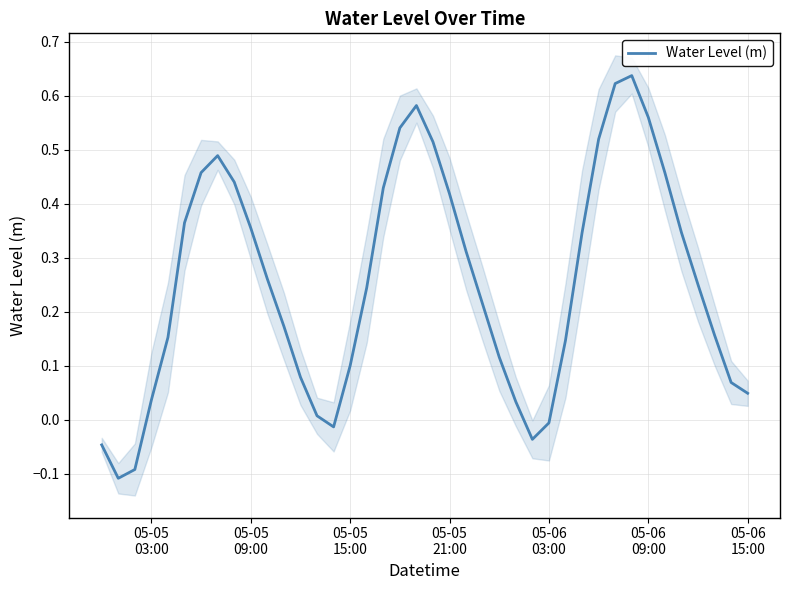

How many lines are shown in the chart?

1